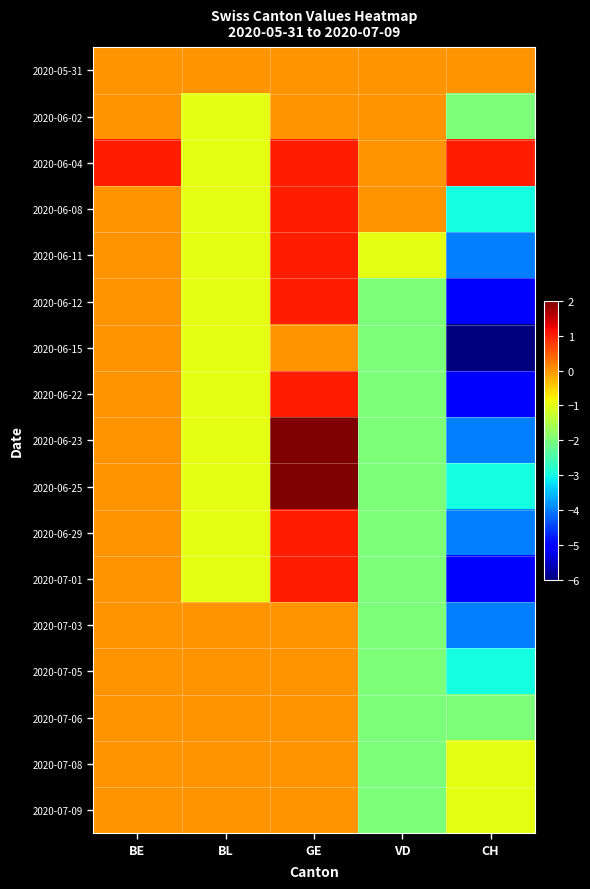

Reading right to left, list all the values displayed in this chart.

2020-05-31: CH=0	VD=0	GE=0	BL=0	BE=0
2020-06-02: CH=-2	VD=0	GE=0	BL=-1	BE=0
2020-06-04: CH=1	VD=0	GE=1	BL=-1	BE=1
2020-06-08: CH=-3	VD=0	GE=1	BL=-1	BE=0
2020-06-11: CH=-4	VD=-1	GE=1	BL=-1	BE=0
2020-06-12: CH=-5	VD=-2	GE=1	BL=-1	BE=0
2020-06-15: CH=-6	VD=-2	GE=0	BL=-1	BE=0
2020-06-22: CH=-5	VD=-2	GE=1	BL=-1	BE=0
2020-06-23: CH=-4	VD=-2	GE=2	BL=-1	BE=0
2020-06-25: CH=-3	VD=-2	GE=2	BL=-1	BE=0
2020-06-29: CH=-4	VD=-2	GE=1	BL=-1	BE=0
2020-07-01: CH=-5	VD=-2	GE=1	BL=-1	BE=0
2020-07-03: CH=-4	VD=-2	GE=0	BL=0	BE=0
2020-07-05: CH=-3	VD=-2	GE=0	BL=0	BE=0
2020-07-06: CH=-2	VD=-2	GE=0	BL=0	BE=0
2020-07-08: CH=-1	VD=-2	GE=0	BL=0	BE=0
2020-07-09: CH=-1	VD=-2	GE=0	BL=0	BE=0